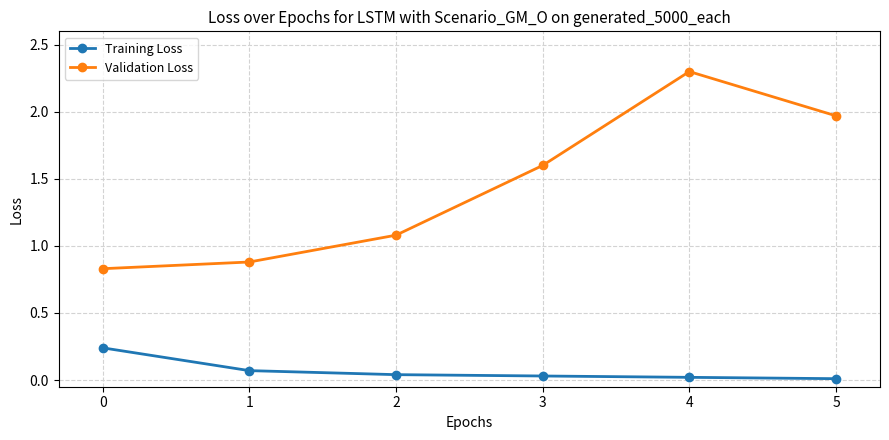

True or false: Training Loss and Validation Loss intersect in this chart.

False